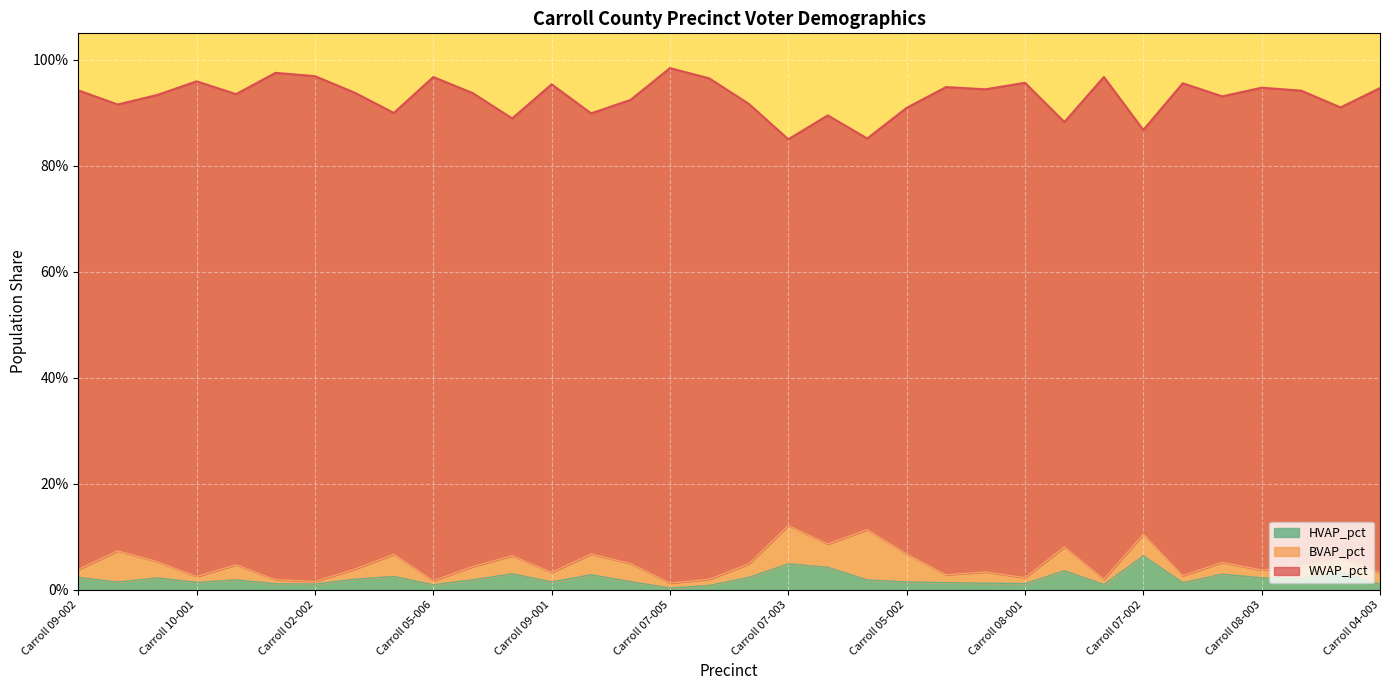

Does the chart display data point markers on the line(s)?

No